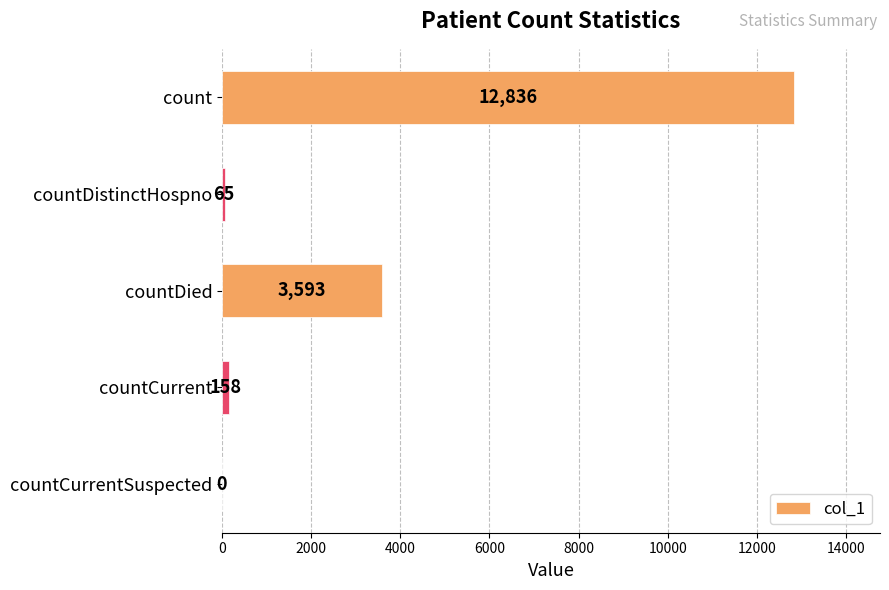

What is the greatest value displayed?

12836